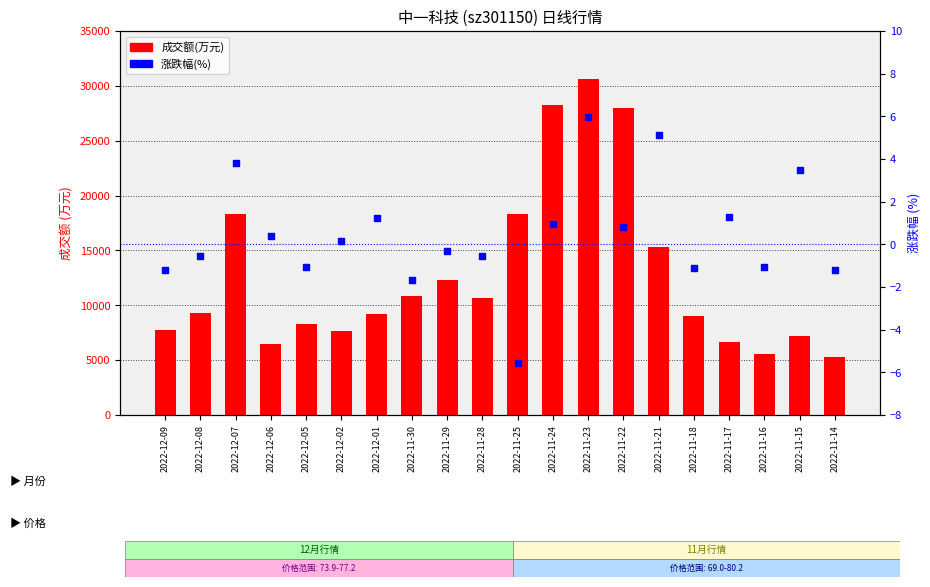

Which series has the largest total across all categories?

成交额(万元)